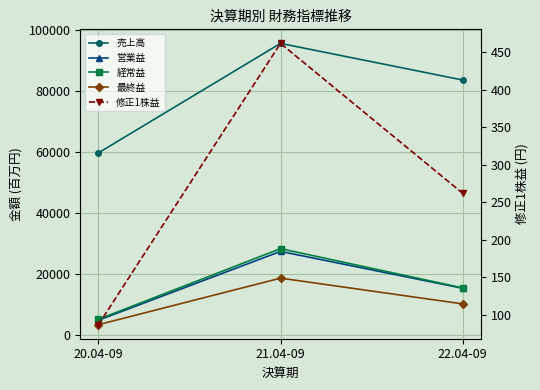

How many categories are shown in the chart?

3